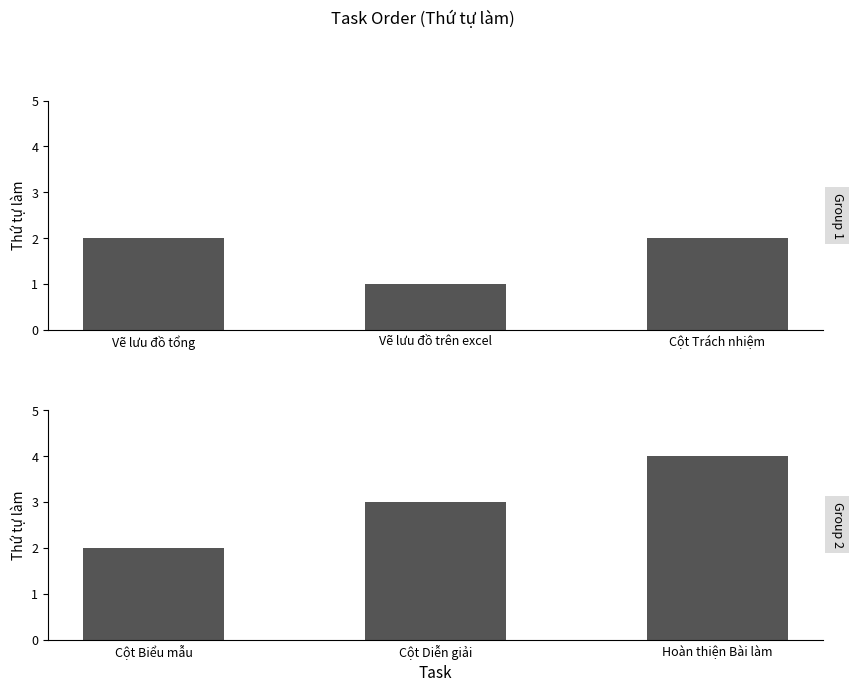

Count the number of values greater than 3.

1